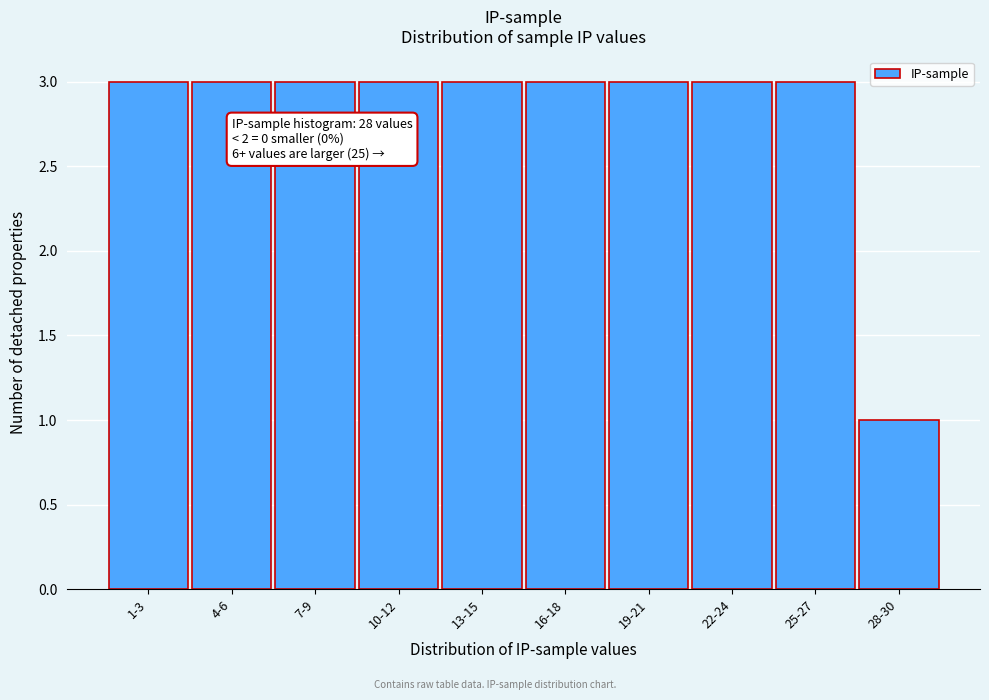

Reading right to left, transcribe all the data shown in this chart.

28-30=1	25-27=3	22-24=3	19-21=3	16-18=3	13-15=3	10-12=3	7-9=3	4-6=3	1-3=3